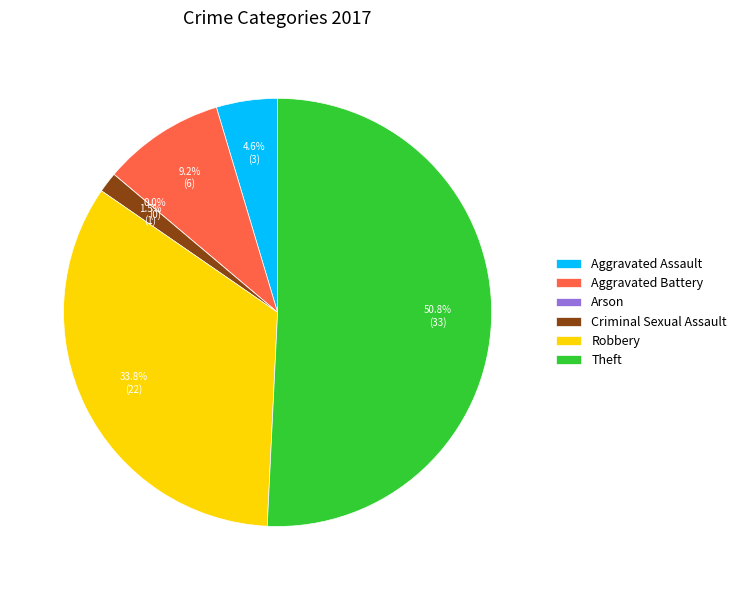

To the nearest percent, what percentage of the pie is Aggravated Battery?

9%